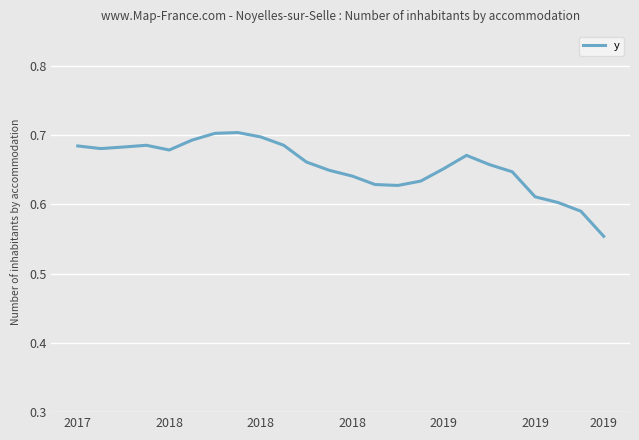

How many lines are shown in the chart?

1